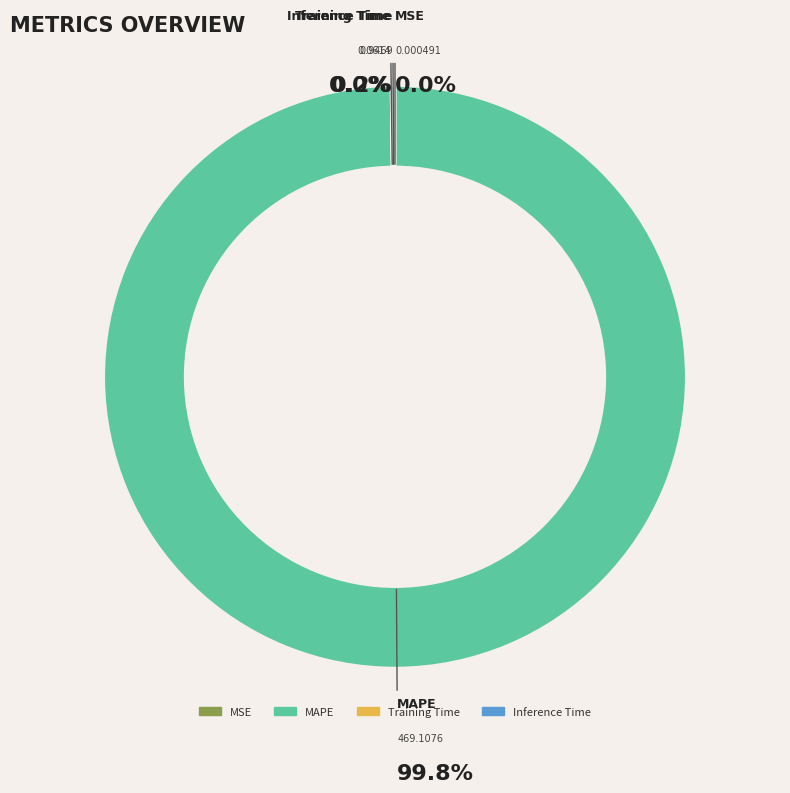

True or false: SMAPE accounts for 12% of the total.

False